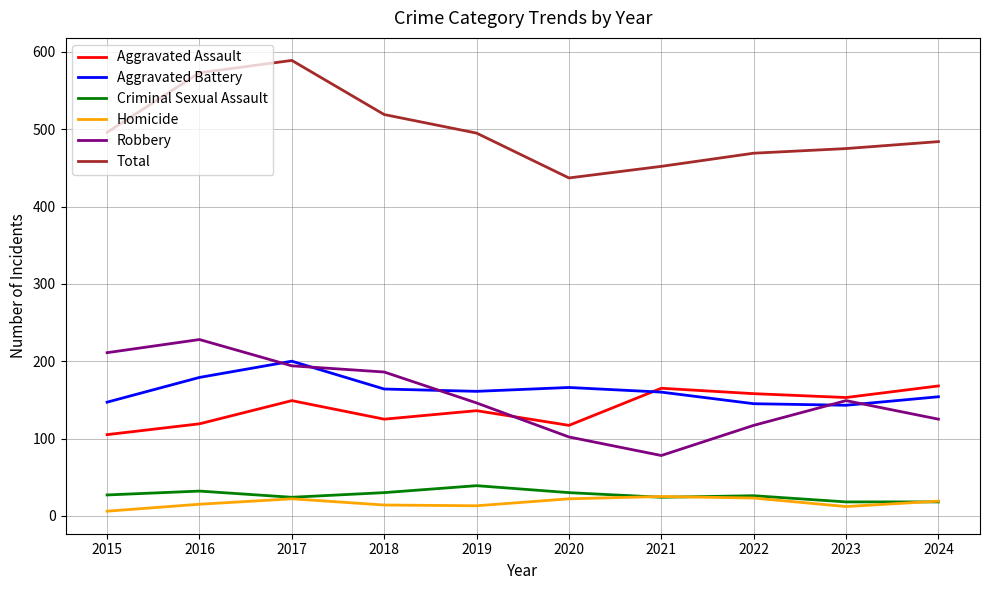

What is the spread (max minus min) of values at 2017?

567